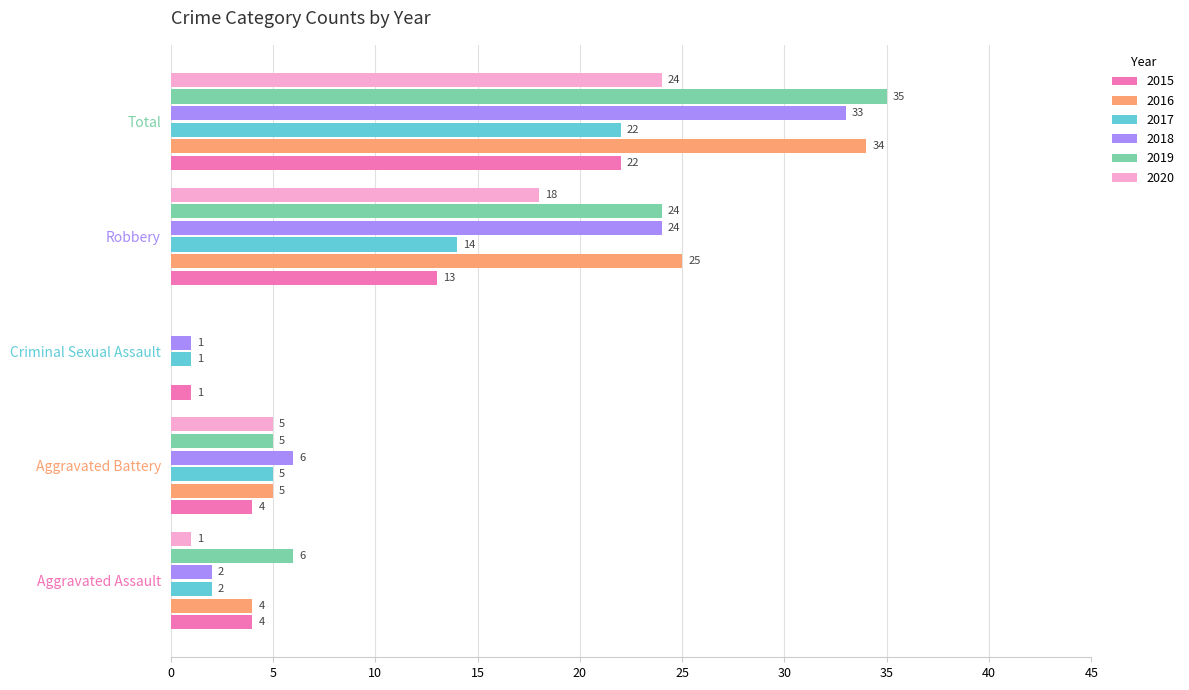

Read the 2015 value at Total, to the nearest 10.

20